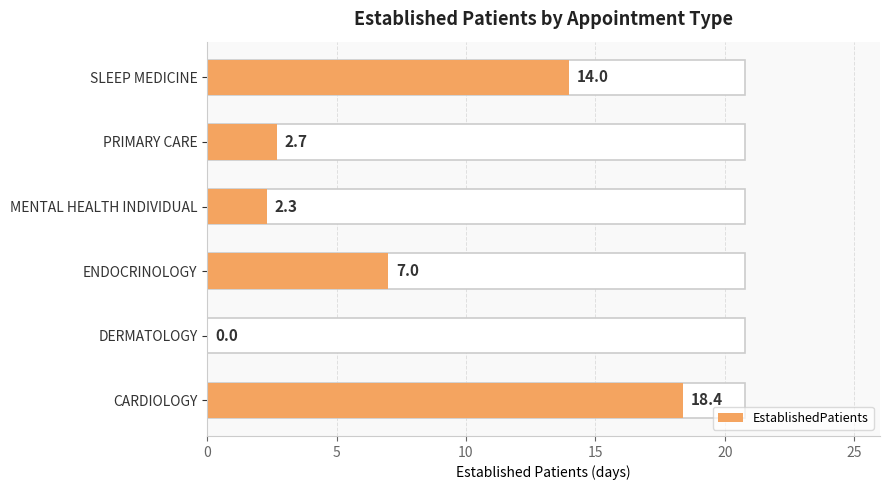

How many distinct data groups are displayed?

1